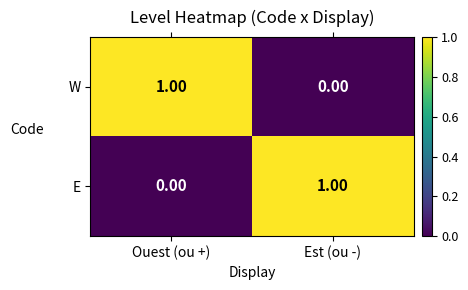

List the labels in order of W value, smallest first.

Est (ou -), Ouest (ou +)